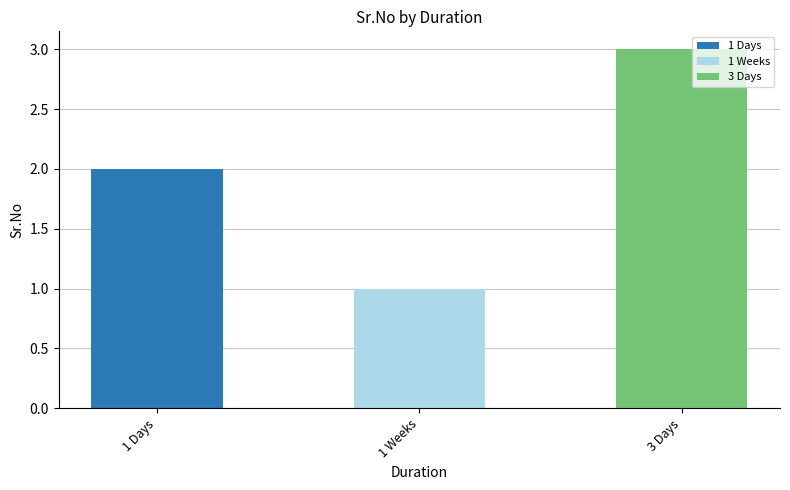

Which category has the highest value in the 1 Days series?

1 Days